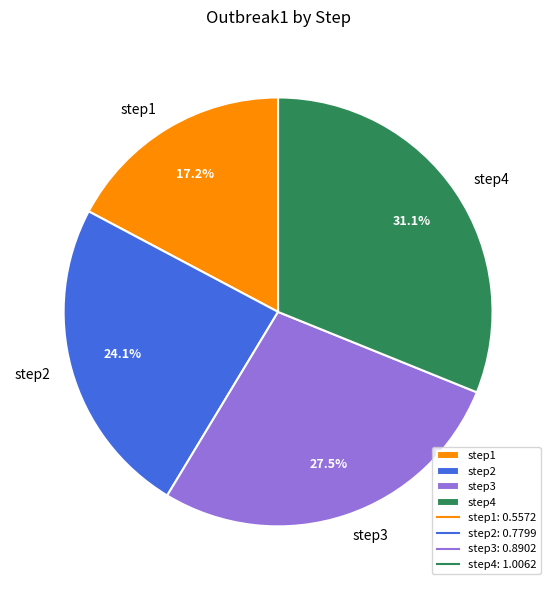

Is it true that step2 is 24% of the pie?

True